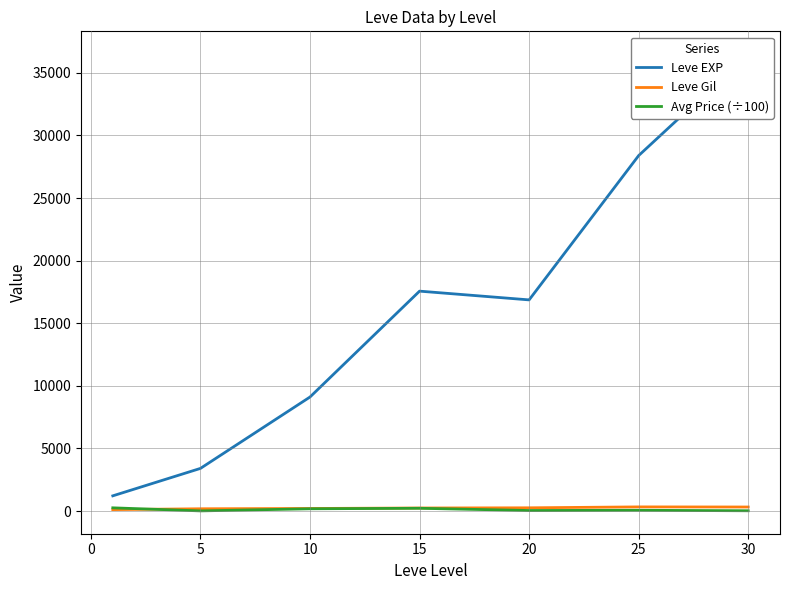

How many interior local peaks does the Leve Gil series have?

1